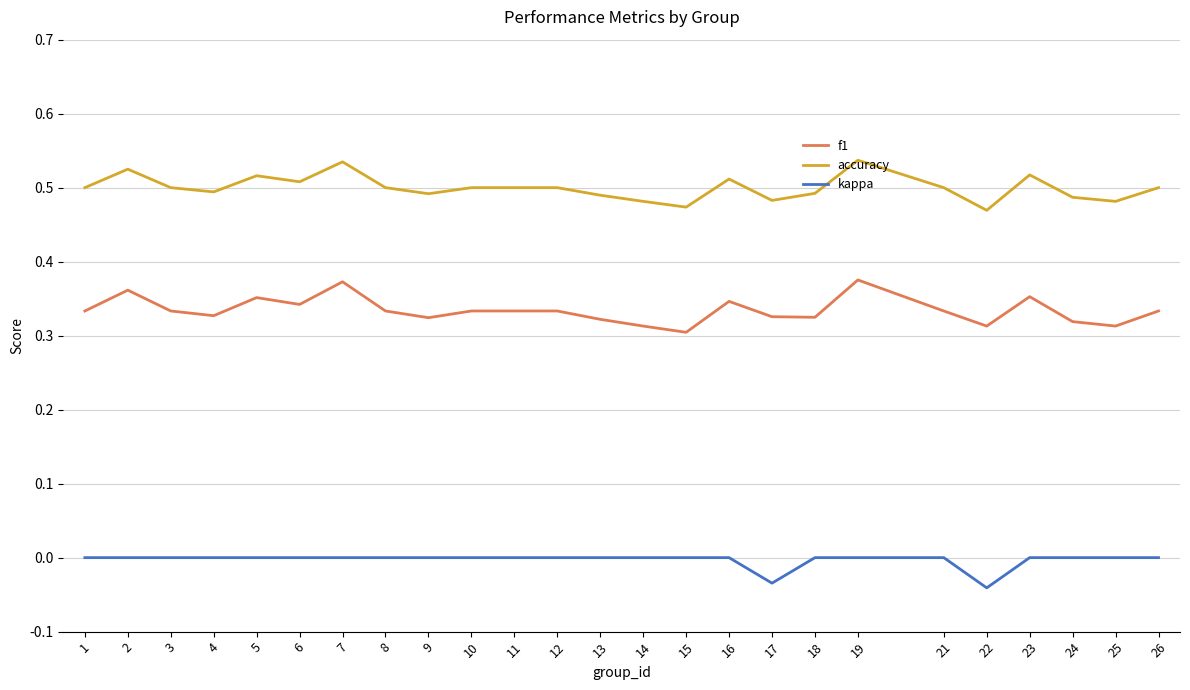

List the series in order of their peak value, highest first.

accuracy, f1, kappa